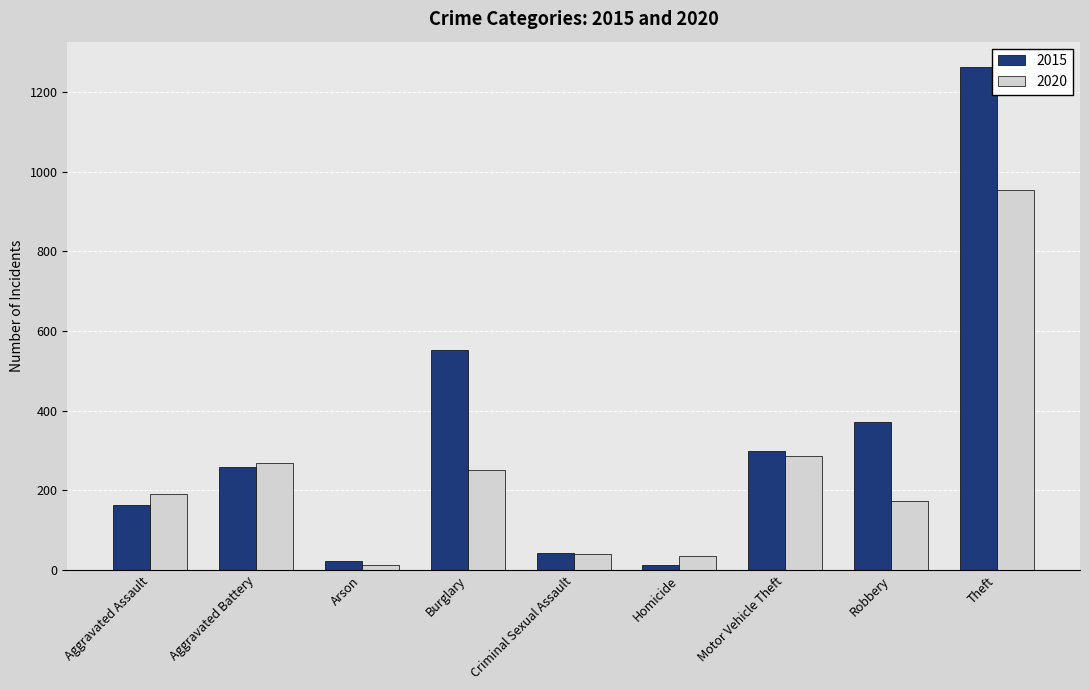

Rank the series by their average value, from lowest to highest.

2020, 2015